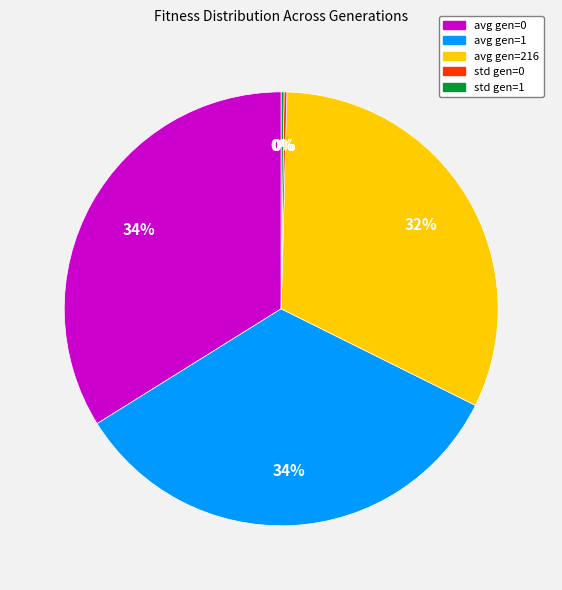

Is there any slice that represents more than half of the pie?

No